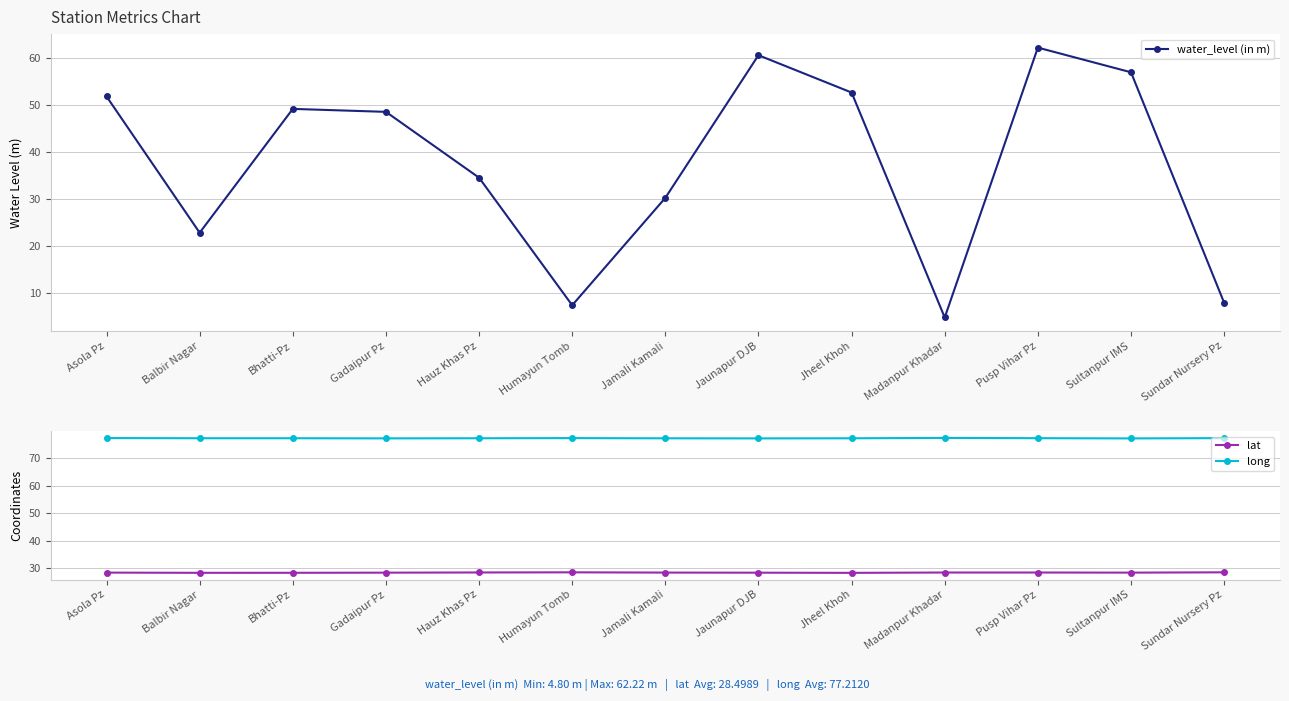

How many interior local peaks does the long series have?

3